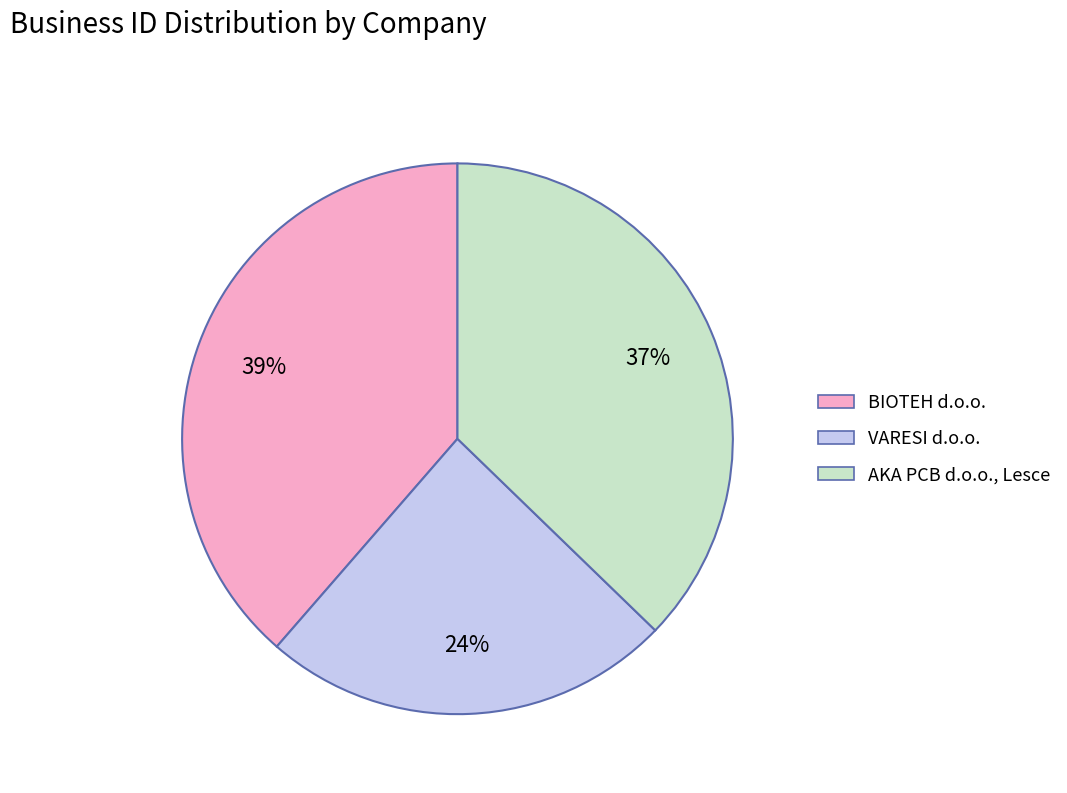

Is it true that VARESI d.o.o. is 39% of the pie?

False